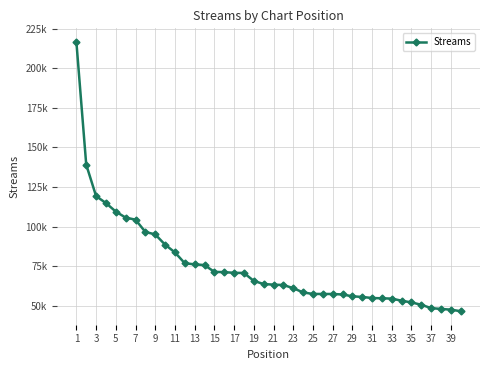

Is this an area chart (filled region under the line)?

No